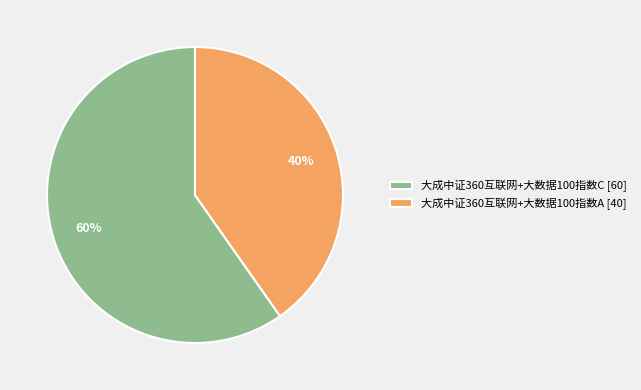

Does 大成中证360互联网+大数据100指数A account for over 50% of the chart?

No